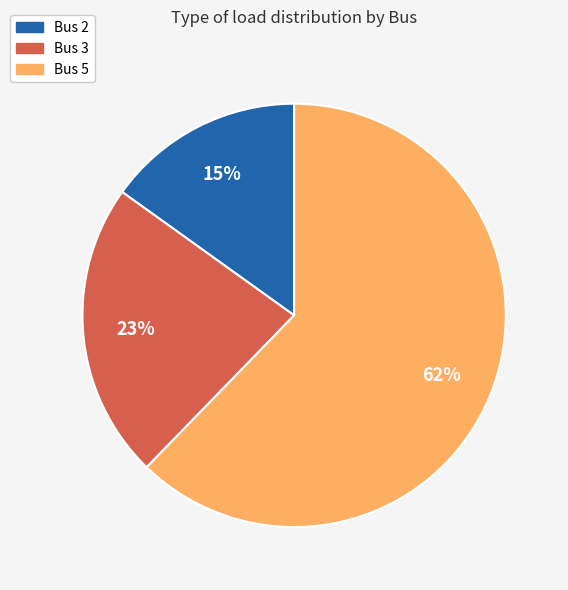

How many slices are in this pie chart?

3